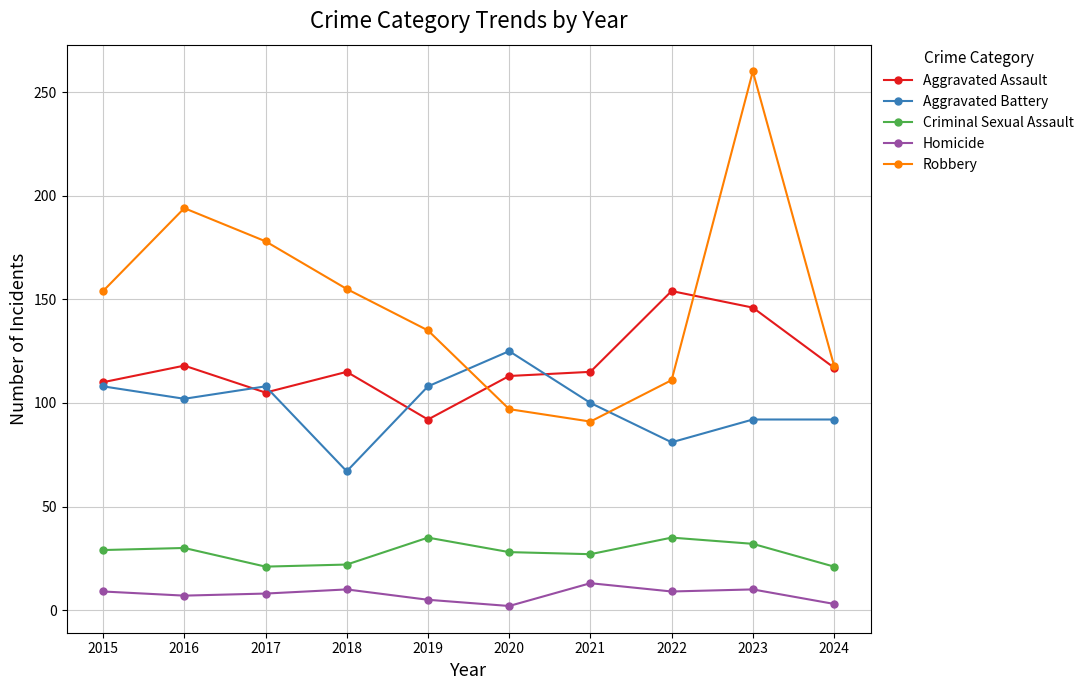

Which category has the lowest value in the Robbery series?

2021